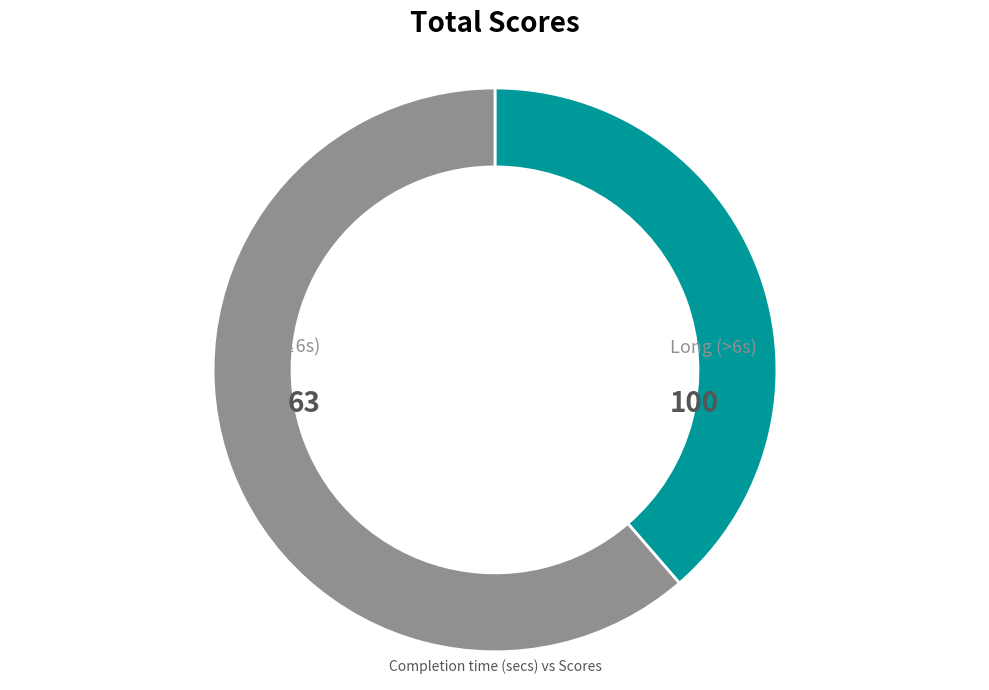

Is there any slice that represents more than half of the pie?

Yes